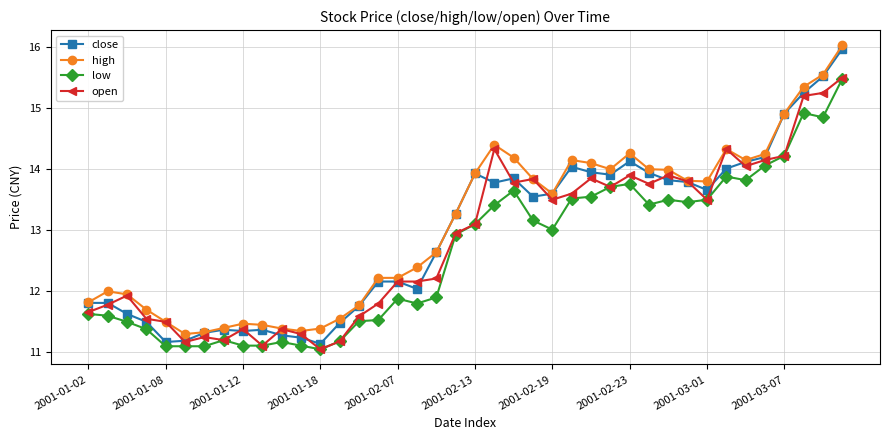

What is the minimum value for high?

11.3